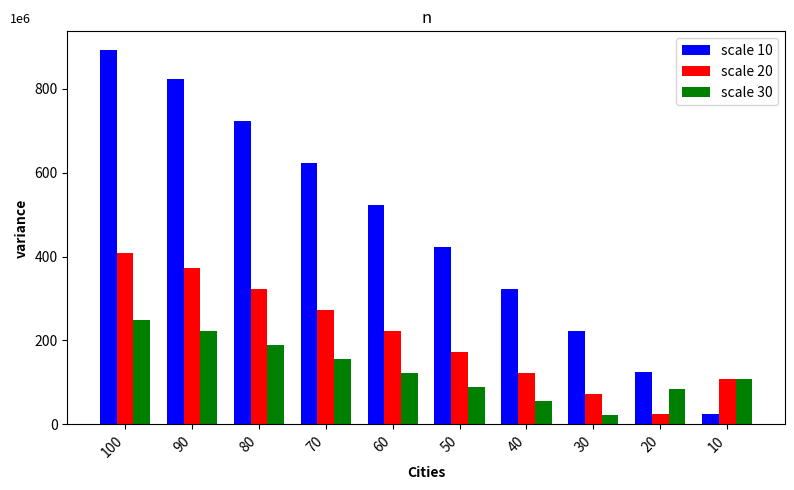

True or false: scale 20 has a value of 278 at 100.

False